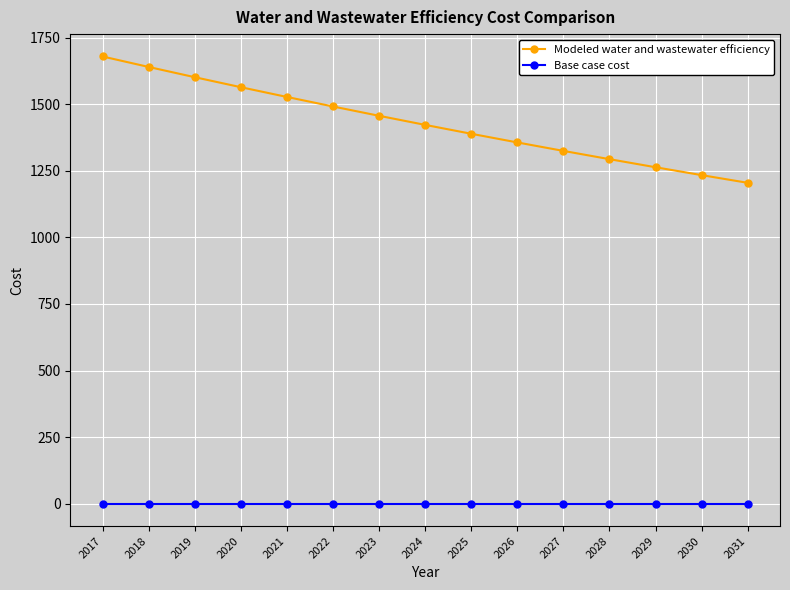

What is the value of the Modeled water and wastewater efficiency point at the 5th from the left?

1527.5